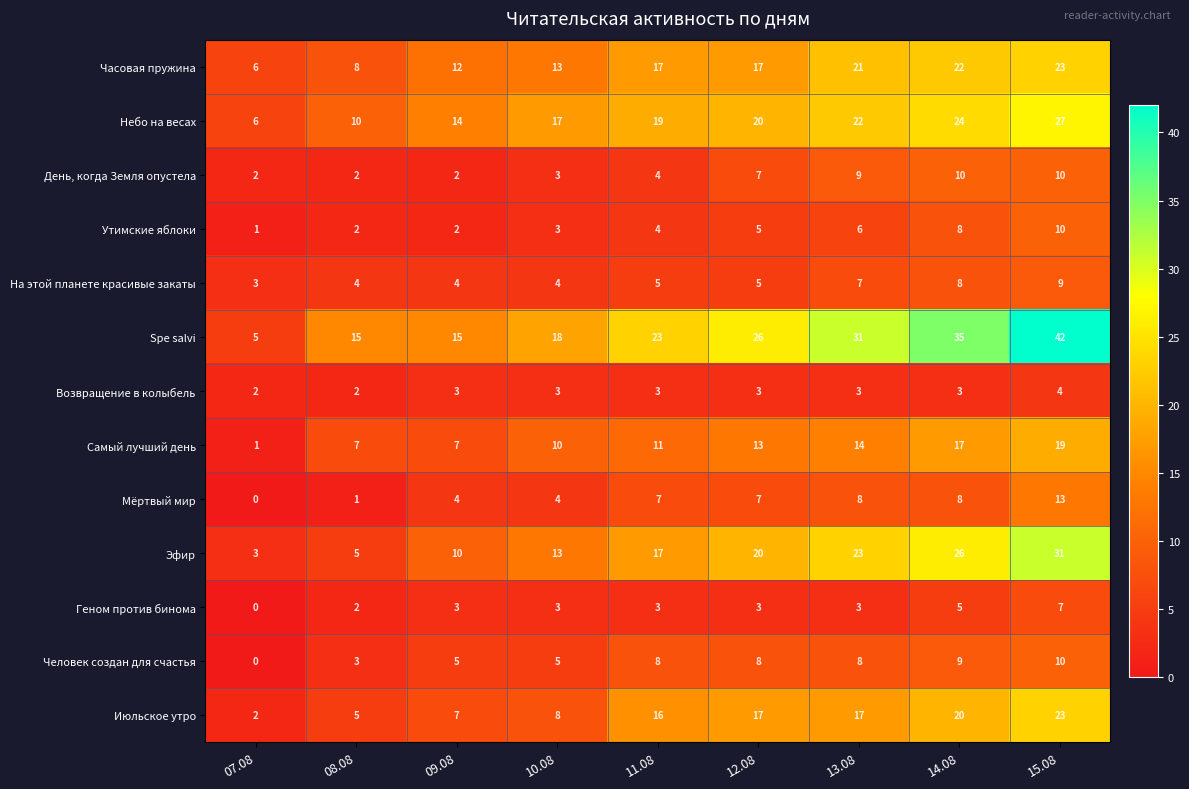

What is the highest value of the Июльское утро series?

23